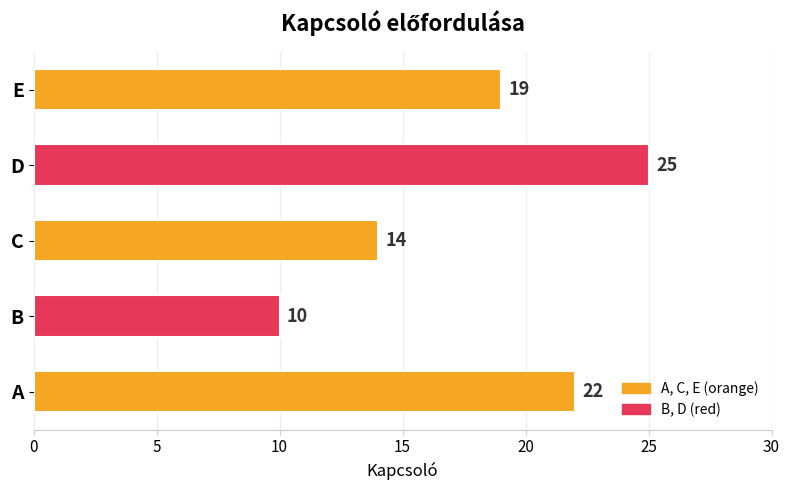

What is the difference between the values at D and C?

11